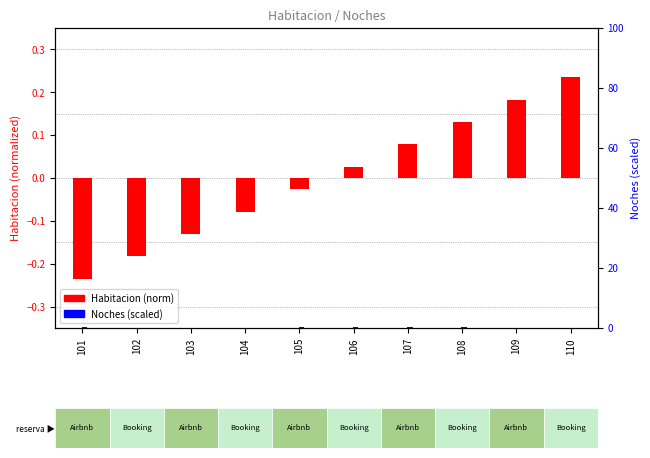

What is the value of the Noches (scaled) bar at the 6th from the left?

0.2